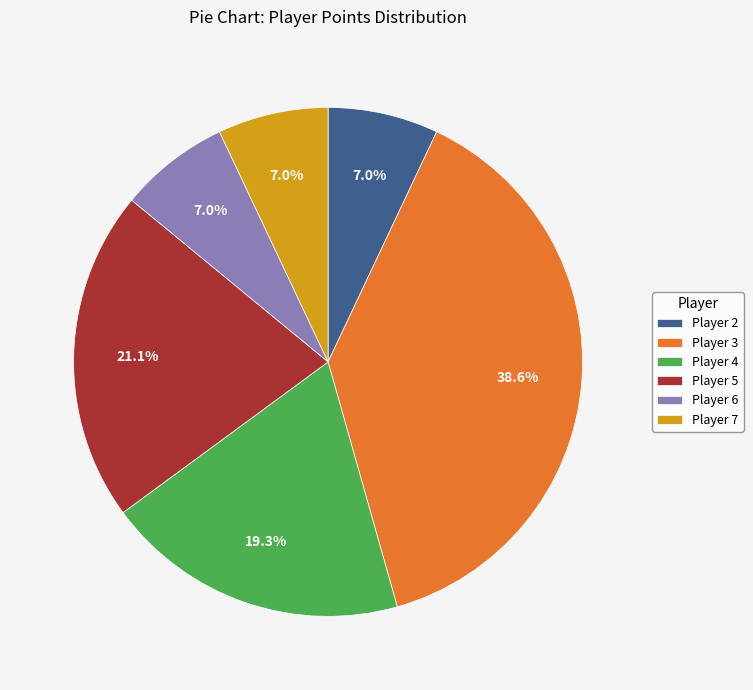

To the nearest percent, what is the average slice percentage?

17%